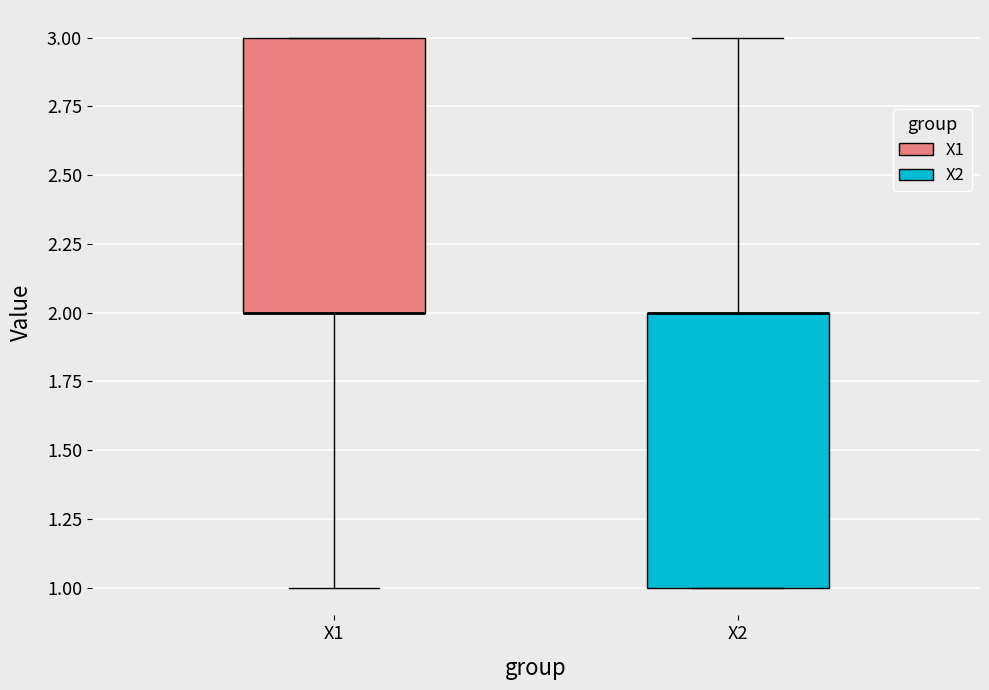

Reading left to right, transcribe this box plot: for each box, give where its median line is, the range the box spans, and where its two whiskers end, as read against the y-axis. The values are not printed on the chart, so give them approximately, as read against the axis.

X1: median 2 (drawn on the box's lower edge), box 2 to 3, whiskers 1 to 3
X2: median 2 (drawn on the box's upper edge), box 1 to 2, whiskers 1 to 3